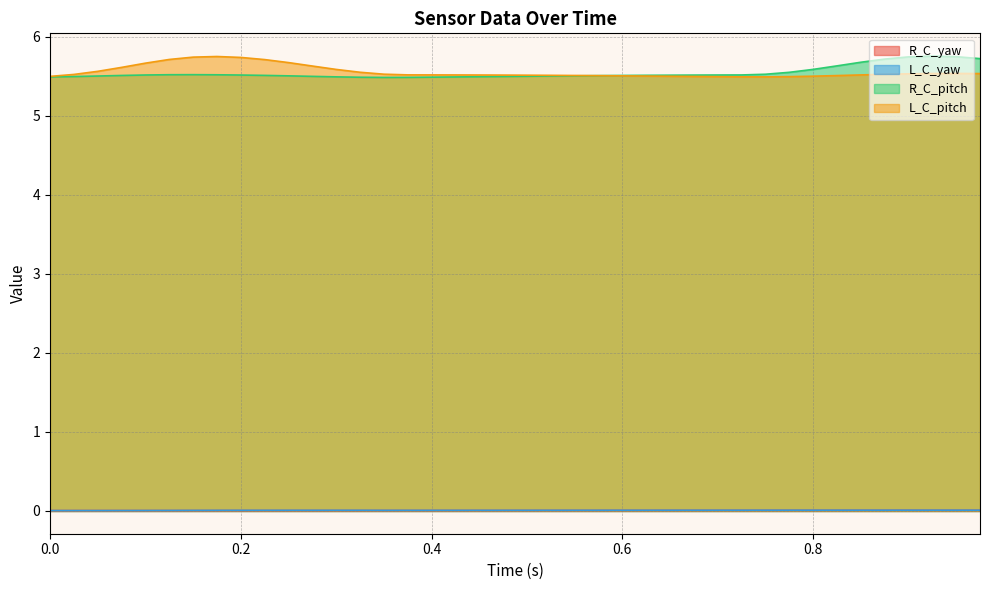

What is the greatest value displayed?

5.8